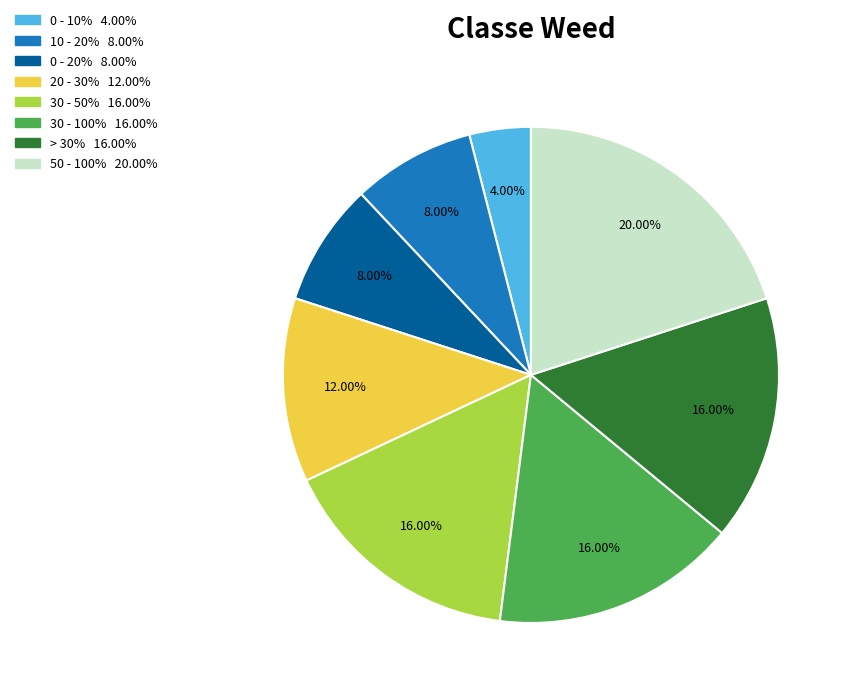

Is there a majority slice in this chart?

No